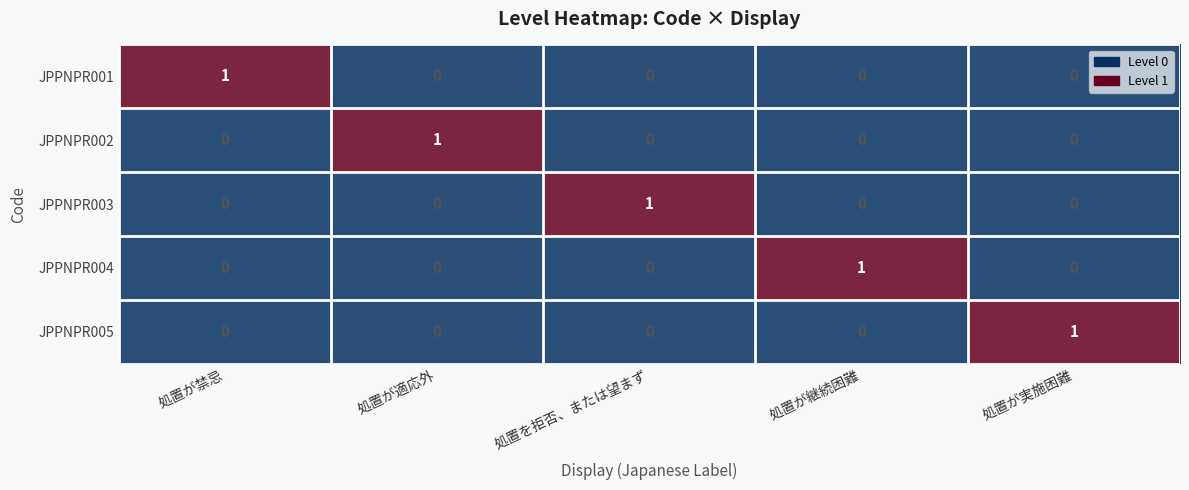

The value of JPPNPR001 at 処置が適応外 is 0. True or false?

True